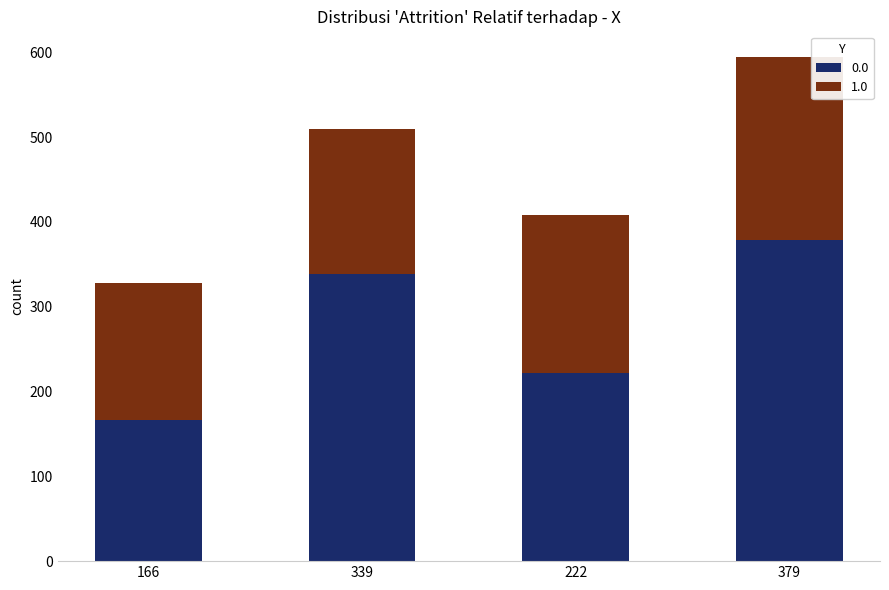

At which label does 0.0 reach its peak?

379